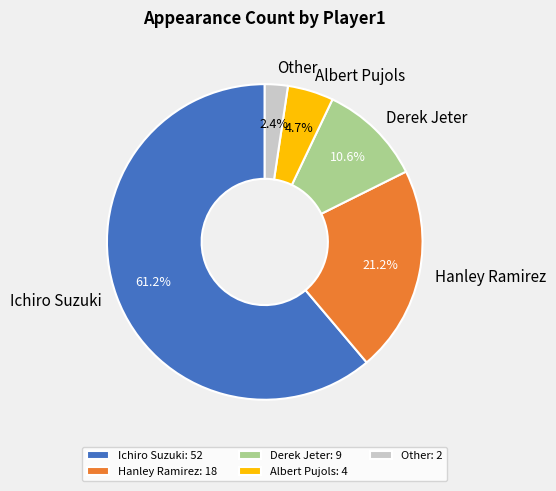

How many segments does this pie chart have?

5